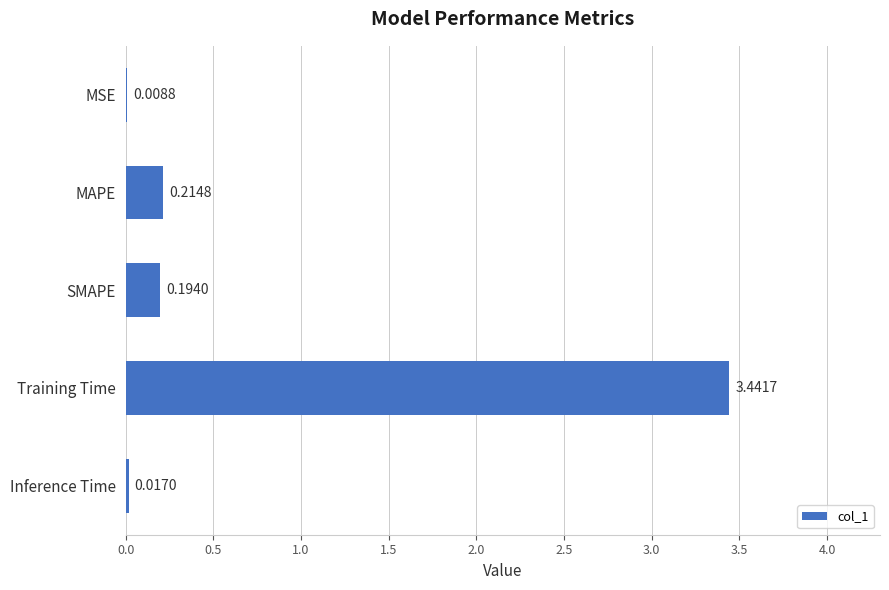

Which label corresponds to the largest value in the chart?

Training Time